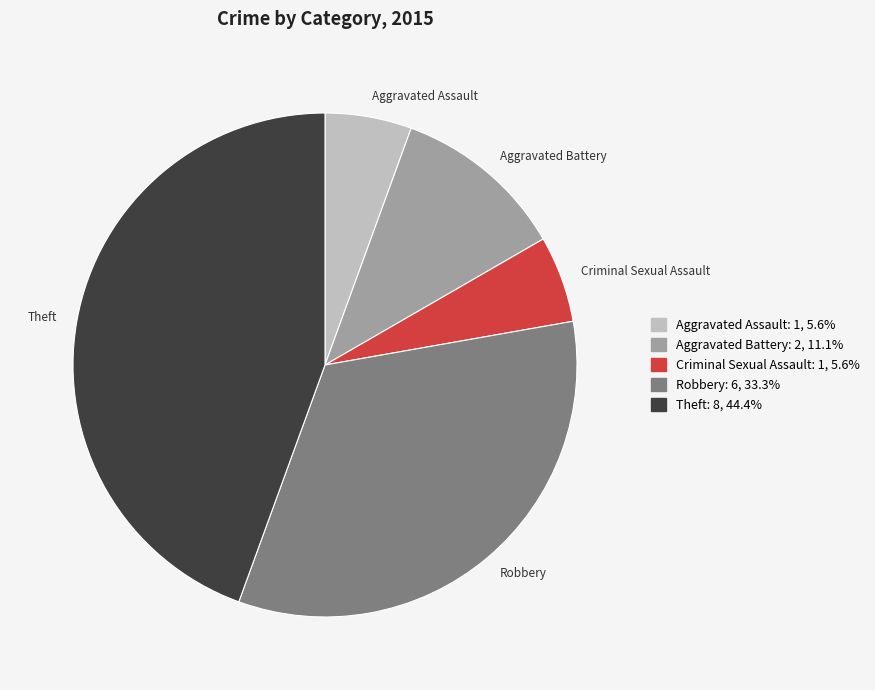

Do Theft and Aggravated Battery together represent more than half of the pie?

Yes